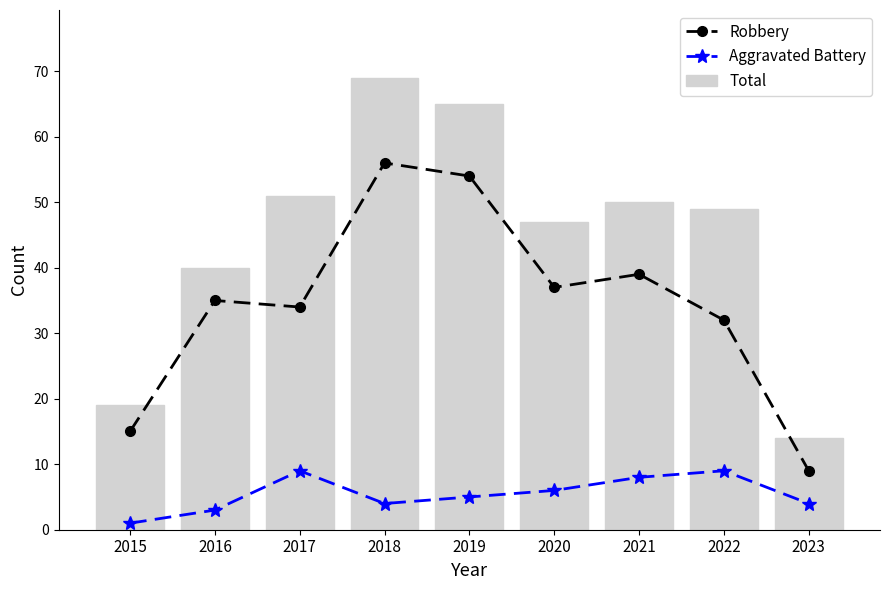

Reading left to right, list all the values displayed in this chart.

Robbery: 2015=15	2016=35	2017=34	2018=56	2019=54	2020=37	2021=39	2022=32	2023=9
Aggravated Battery: 2015=1	2016=3	2017=9	2018=4	2019=5	2020=6	2021=8	2022=9	2023=4
Total: 2015=19	2016=40	2017=51	2018=69	2019=65	2020=47	2021=50	2022=49	2023=14